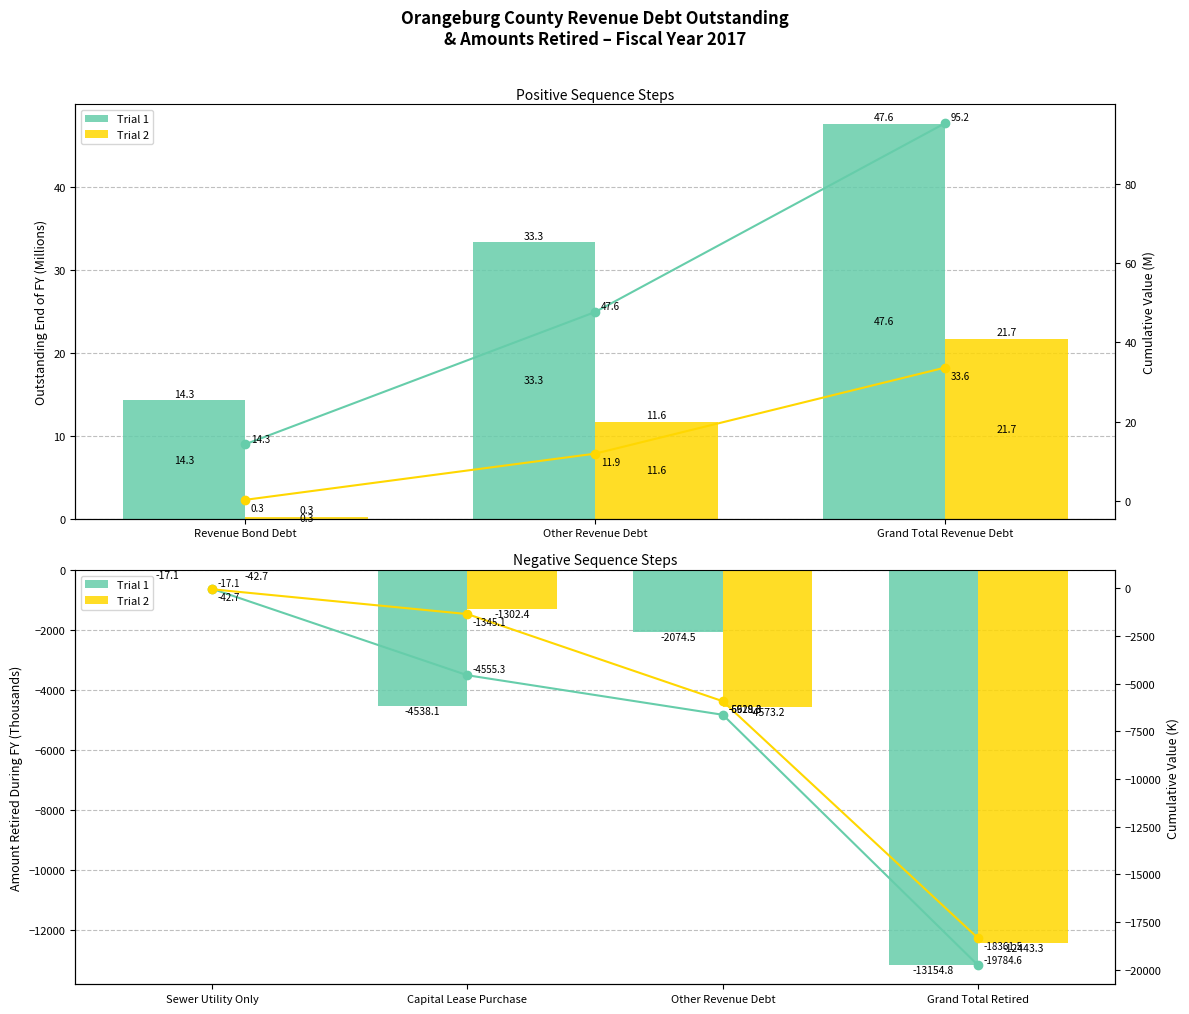

What are all the series names shown in the legend?

Trial 1, Trial 2